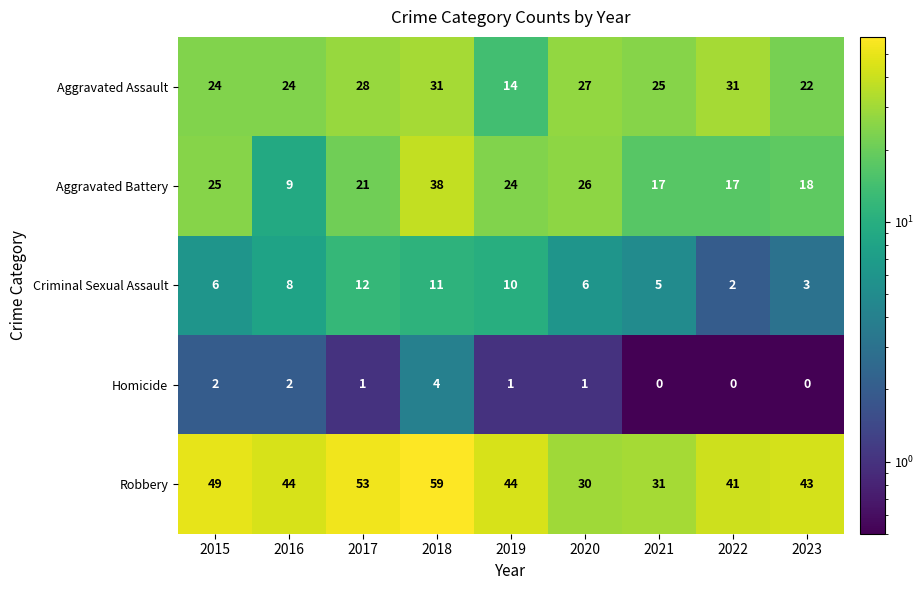

Where does the Robbery series first go above 44?

2015